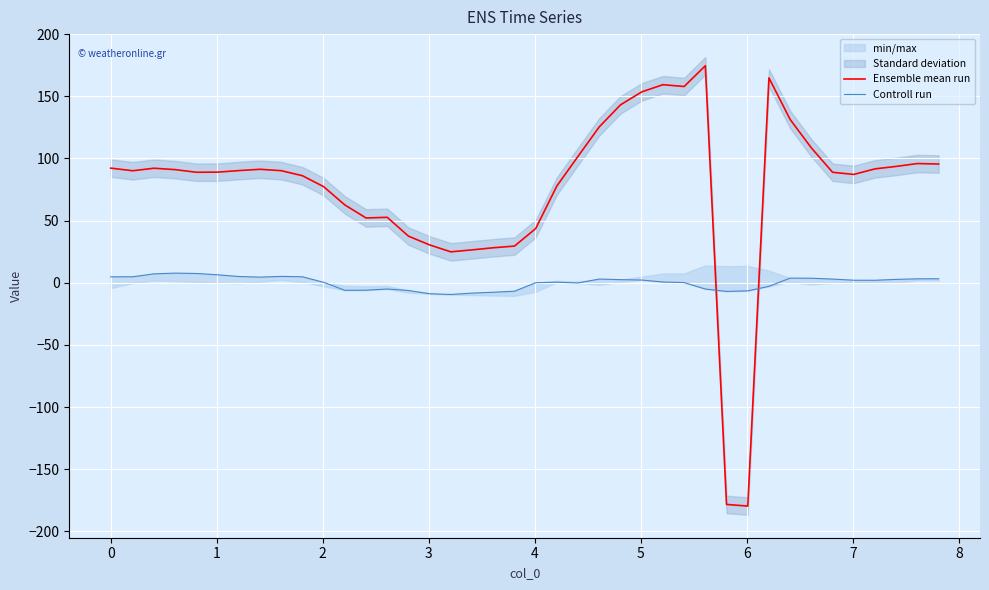

Reading right to left, extract all data points from this chart.

Ensemble mean run: 95.5	95.9	93.6	91.6	87.1	88.8	108.5	131.3	164.8	-179.7	-178.4	174.5	157.8	159.3	153.5	143.1	125.4	101.7	77.9	43.6	29.5	28.1	26.4	24.8	30.4	37.5	52.6	52.1	62.6	77.3	86.1	90.1	91.3	90.2	89.0	88.9	91.0	92.1	90.1	92.2
Controll run: 3.2	3.1	2.7	2.0	2.0	2.9	3.6	3.7	-2.9	-6.6	-7.0	-5.1	0.1	0.6	2.2	2.5	3.0	-0.2	0.4	0.0	-6.8	-7.7	-8.4	-9.4	-8.9	-6.3	-5.1	-6.0	-6.1	0.3	4.8	5.1	4.5	5.0	6.4	7.4	7.7	7.1	4.8	4.8